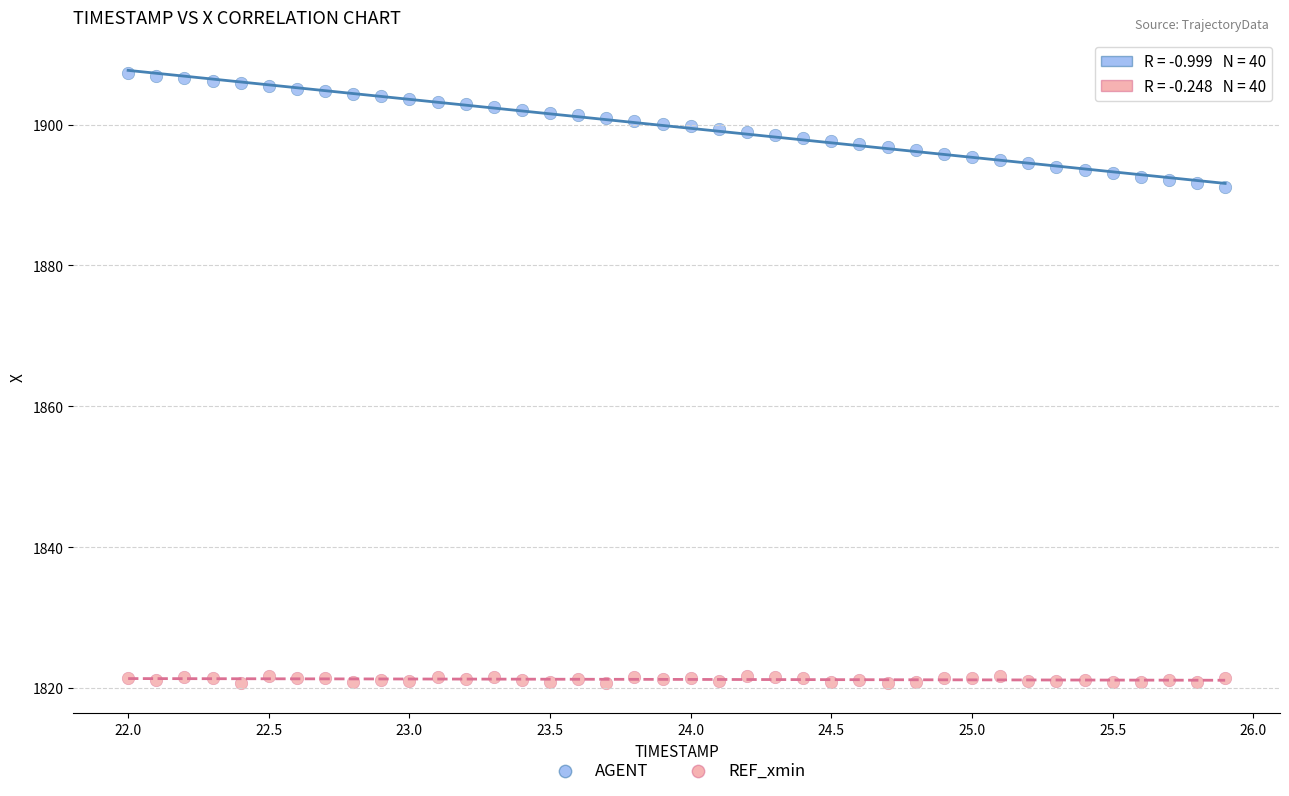

What are all the series names shown in the legend?

AGENT, REF_xmin